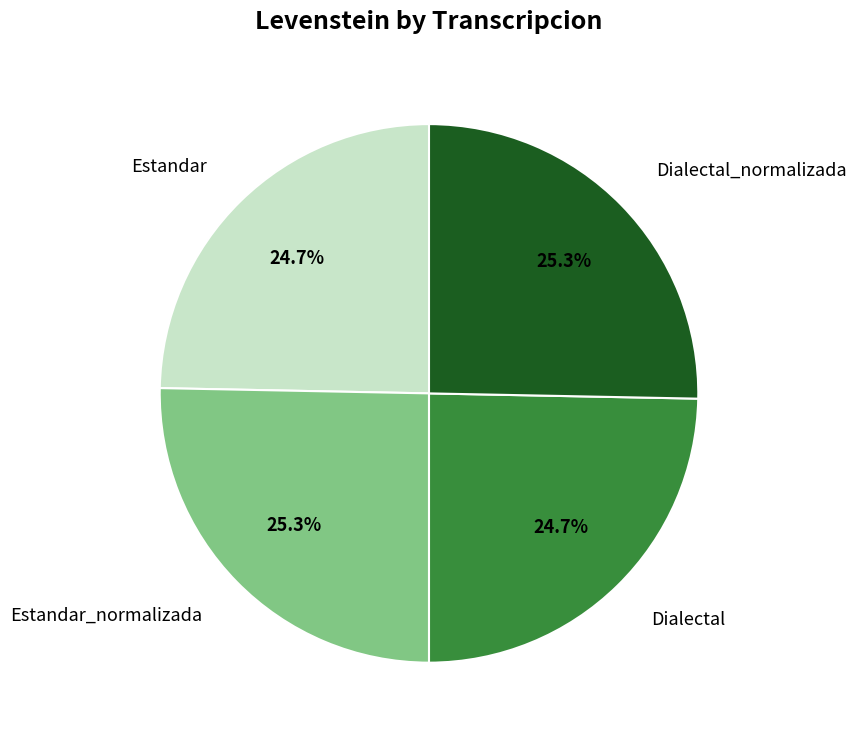

How many slices are in this pie chart?

4